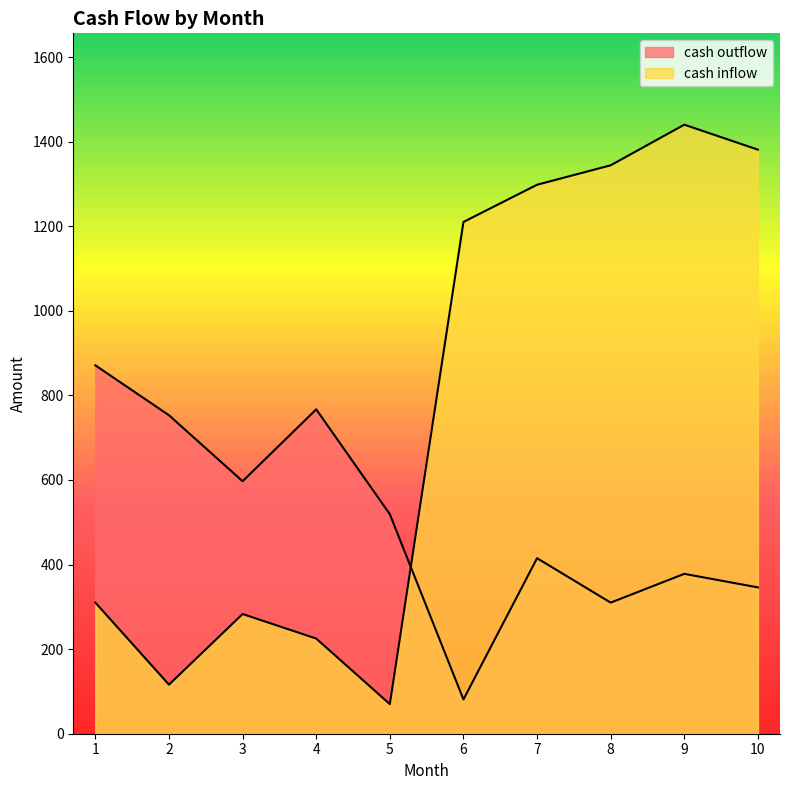

Is the value of cash outflow at 9 greater than the value of cash inflow at 2?

Yes